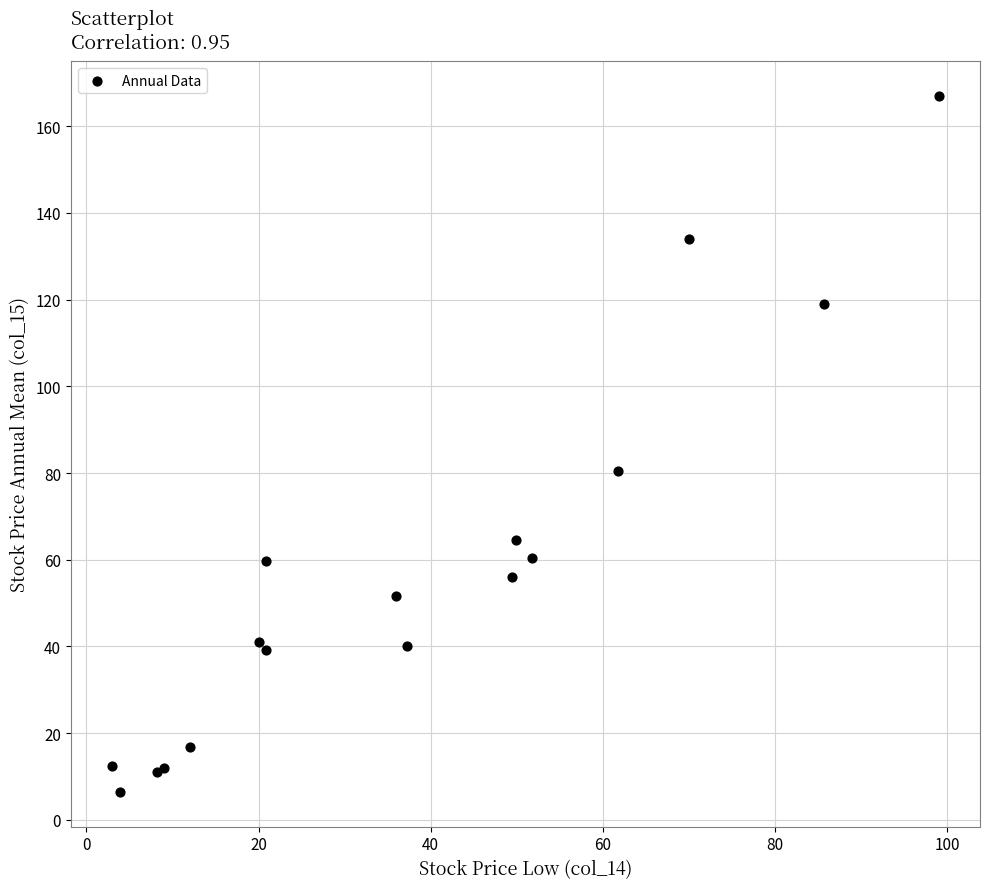

What Y value in the scatter plot is closest to 86?

80.4